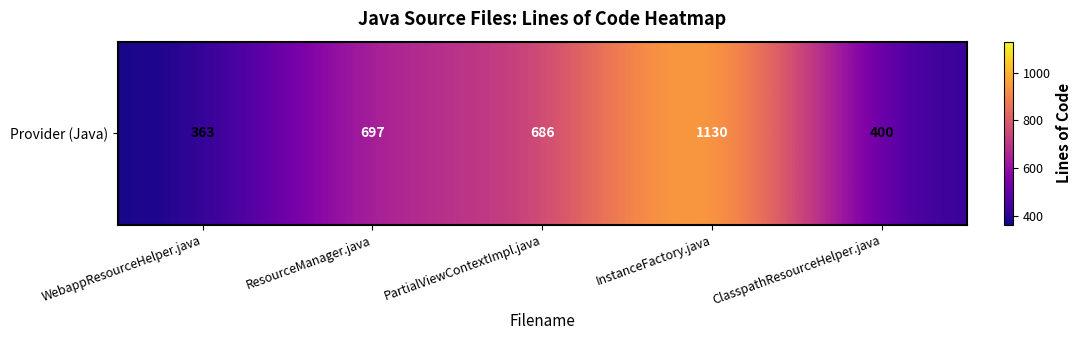

Read the value at ClasspathResourceHelper.java, to the nearest 100.

400